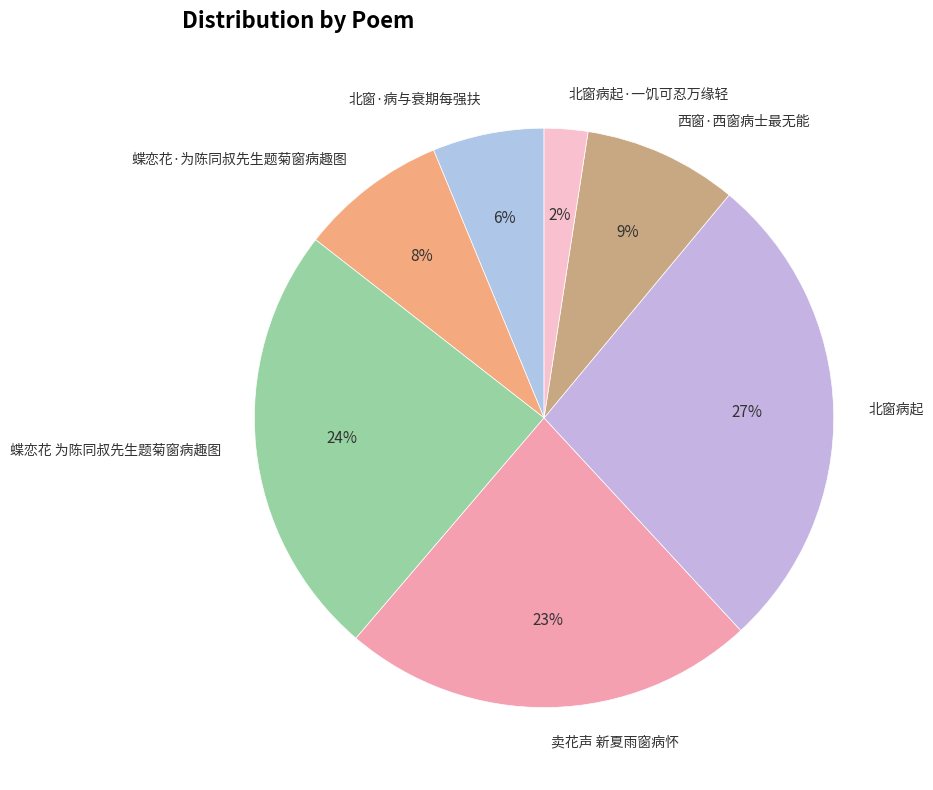

What percentage is the 蝶恋花·为陈同叔先生题菊窗病趣图 slice, to the nearest percent?

8%